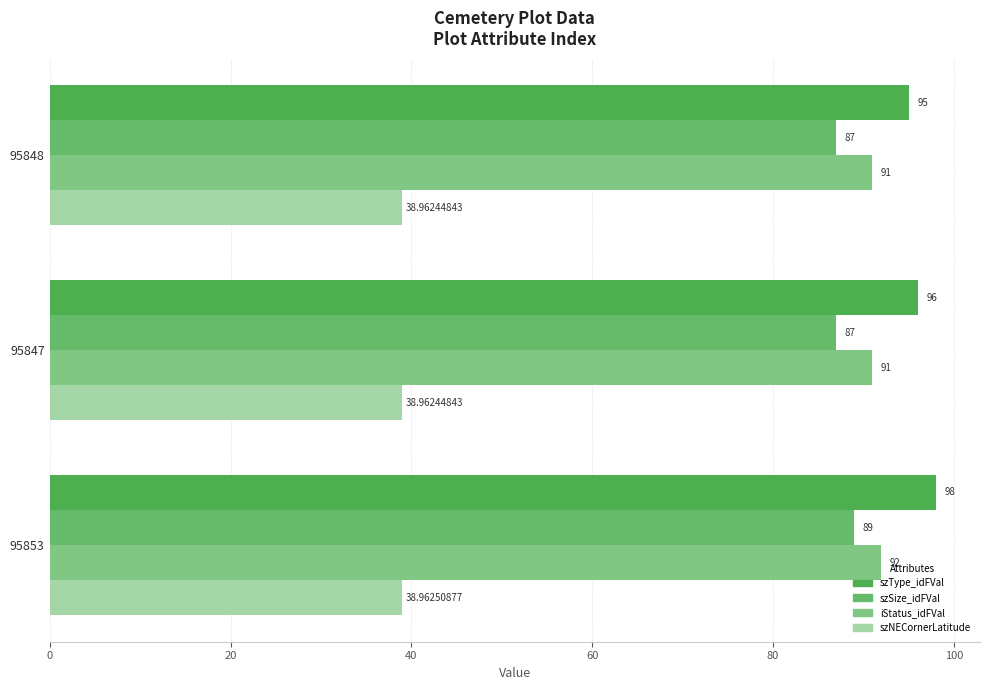

Reading left to right, list all the values displayed in this chart.

szType_idFVal: 95.0	96.0	98.0
szSize_idFVal: 87.0	87.0	89.0
iStatus_idFVal: 91.0	91.0	92.0
szNECornerLatitude: 39.0	39.0	39.0